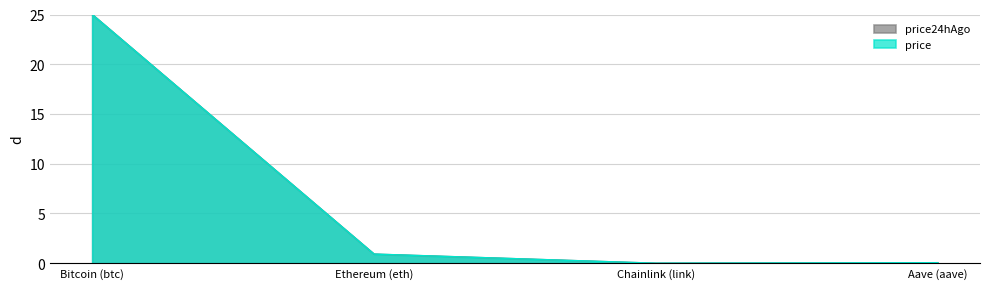

Is the value of price24hAgo at Bitcoin (btc) greater than the value of price at Aave (aave)?

Yes